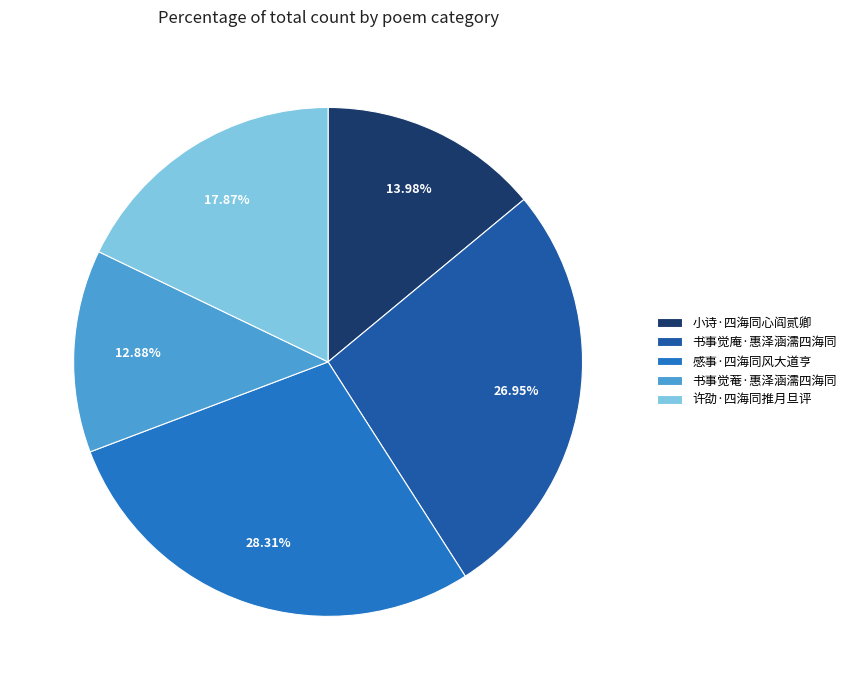

What percentage do 感事·四海同风大道亨 and 小诗·四海同心阎贰卿 together represent?

42.3%